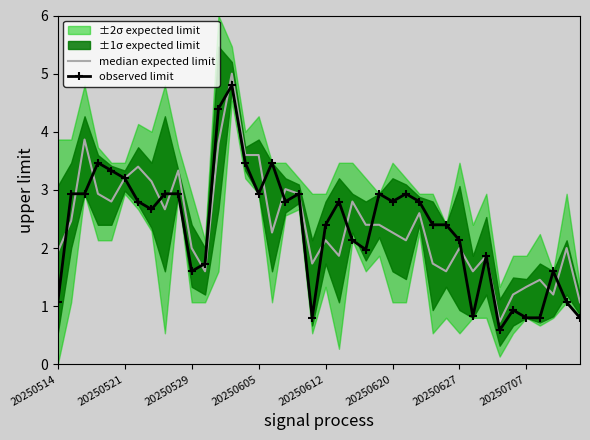

How many times do median expected limit and observed limit cross each other?

17